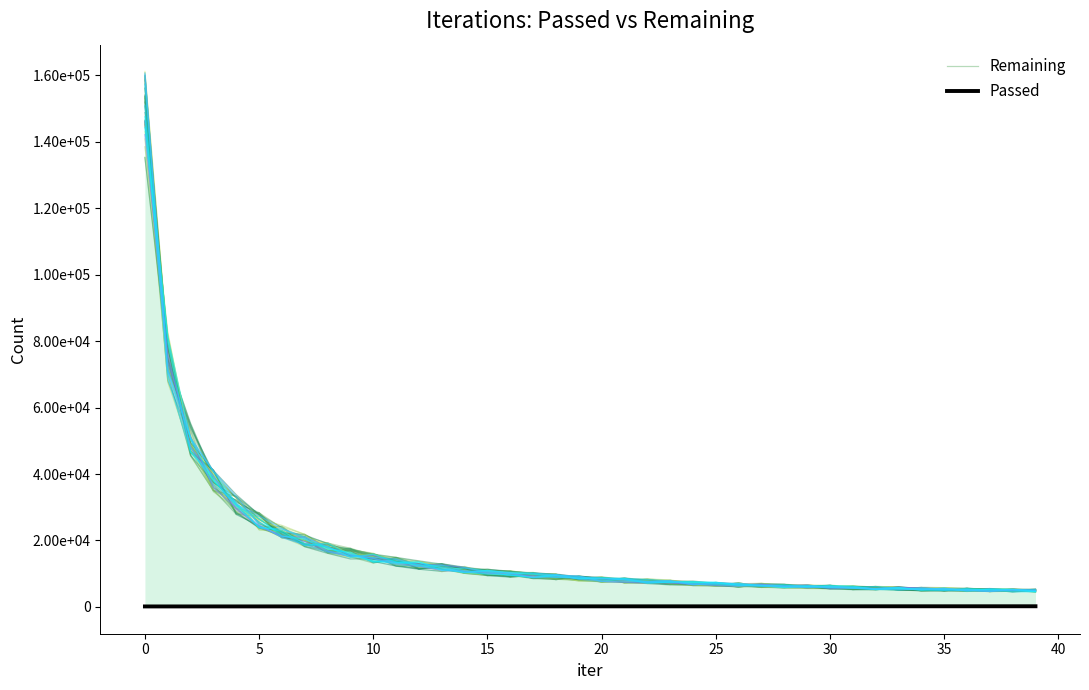

Where is Passed nearest to the value 179?

19